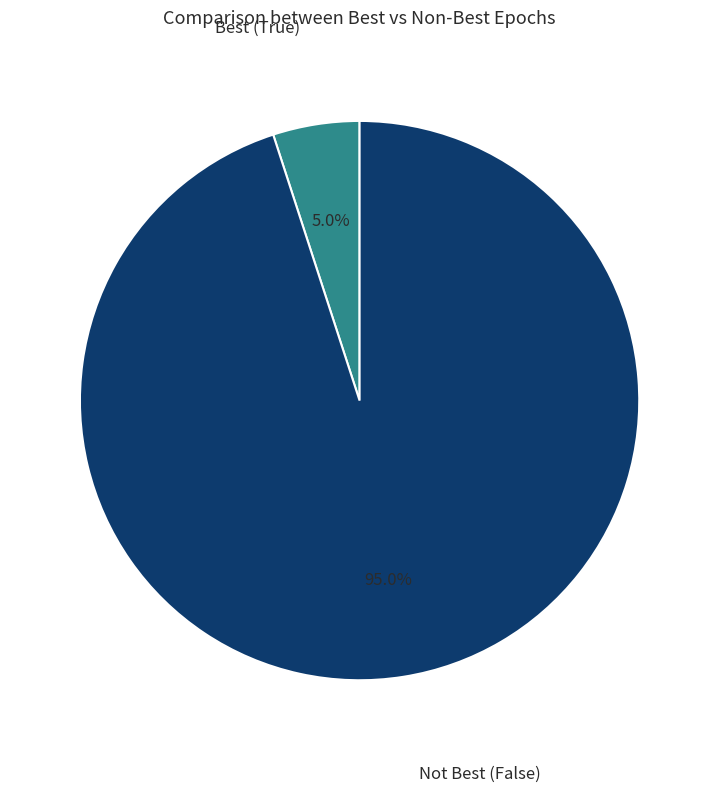

Rank the categories by value from highest to lowest.

Not Best (False), Best (True)